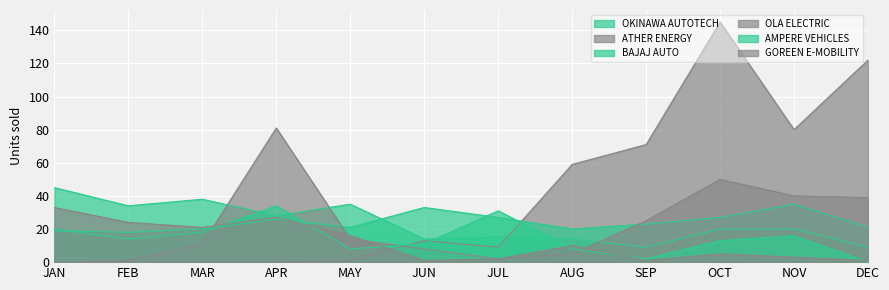

Rank the series at AUG from lowest to highest value.

OLA ELECTRIC, AMPERE VEHICLES, GOREEN E-MOBILITY, OKINAWA AUTOTECH, BAJAJ AUTO, ATHER ENERGY